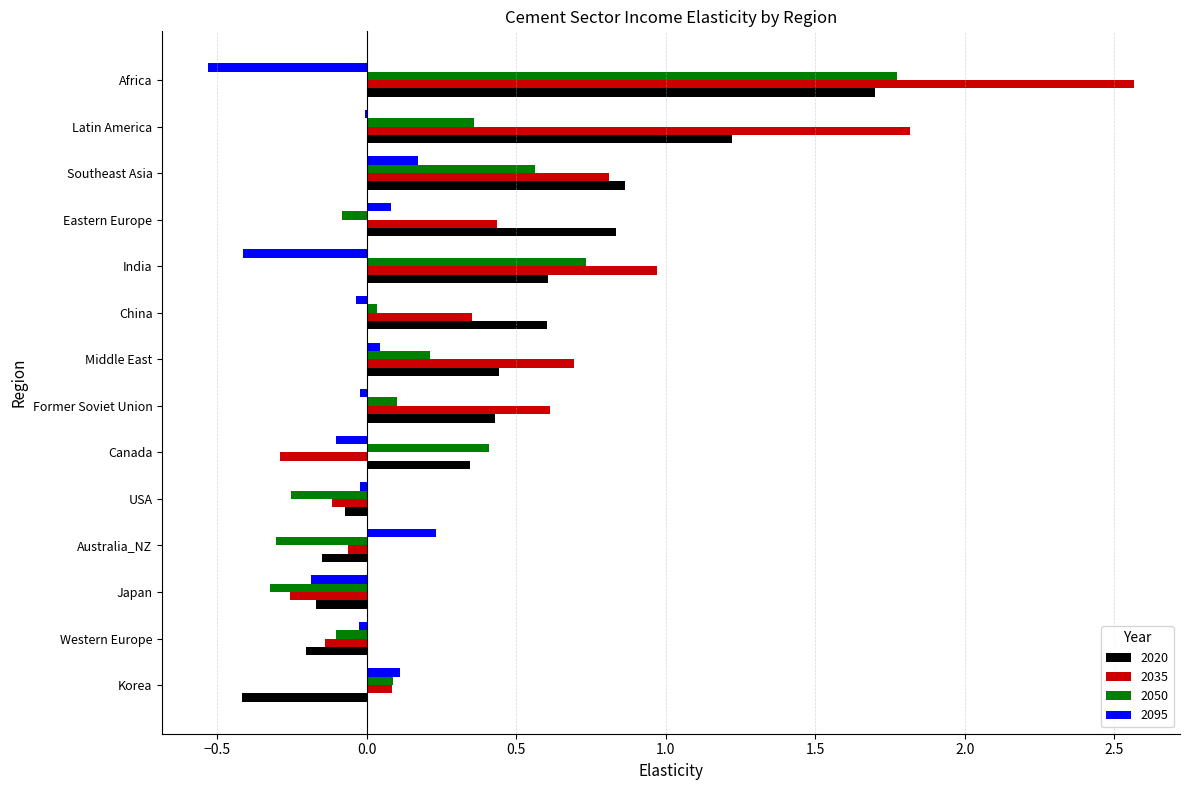

Where is 2020 nearest to the value 0?

USA